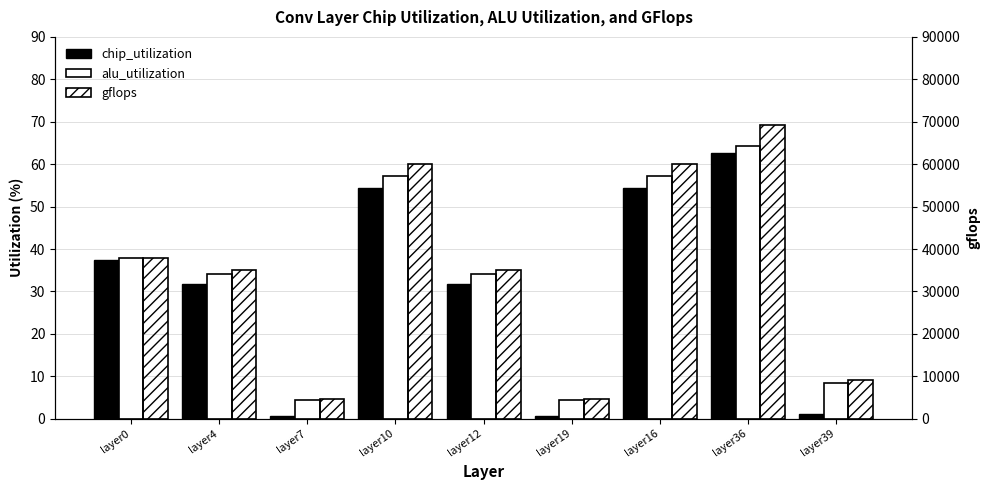

Read the alu_utilization value at layer10.

57.3